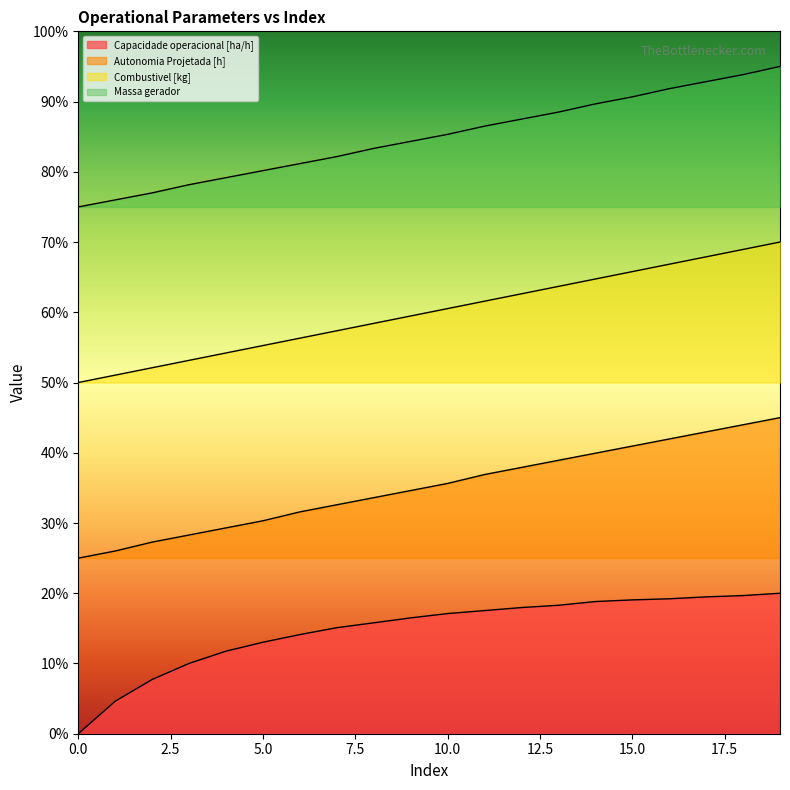

What is the sum of the Autonomia Projetada [h] values at 12 and 4?

0.7